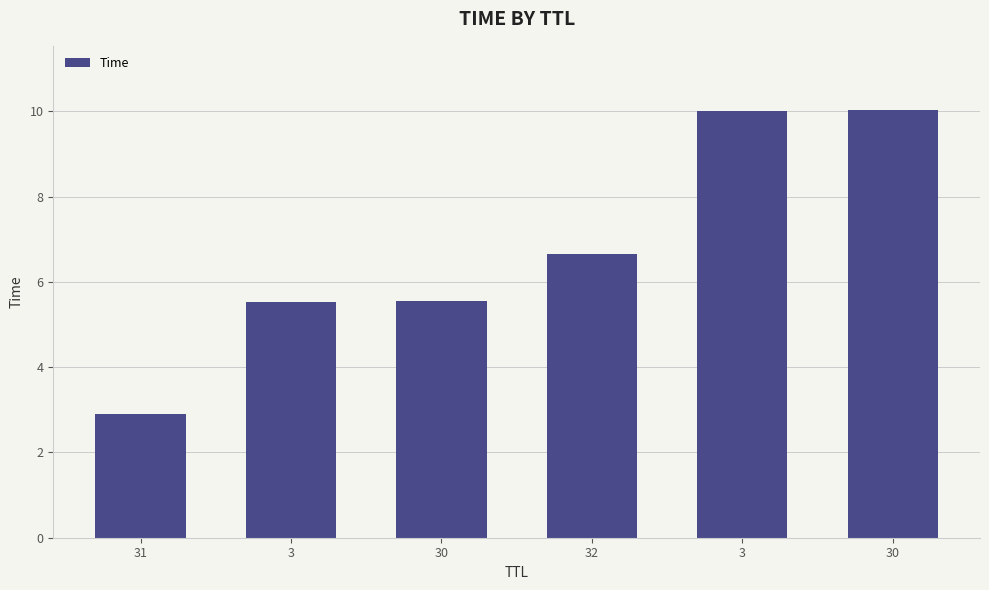

What is the greatest value displayed?

10.0